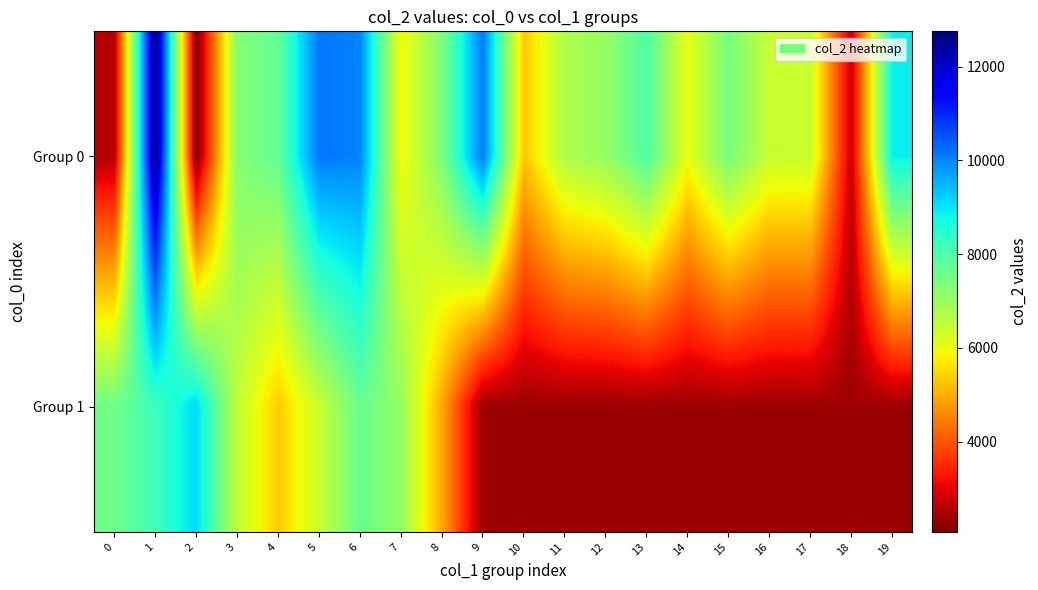

What is the total value across all series at 9?

12488